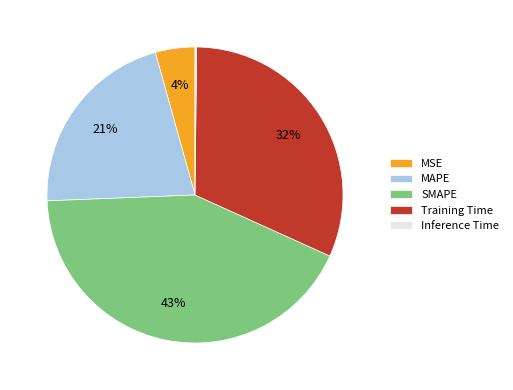

Is the sum of MSE and MAPE greater than half?

No